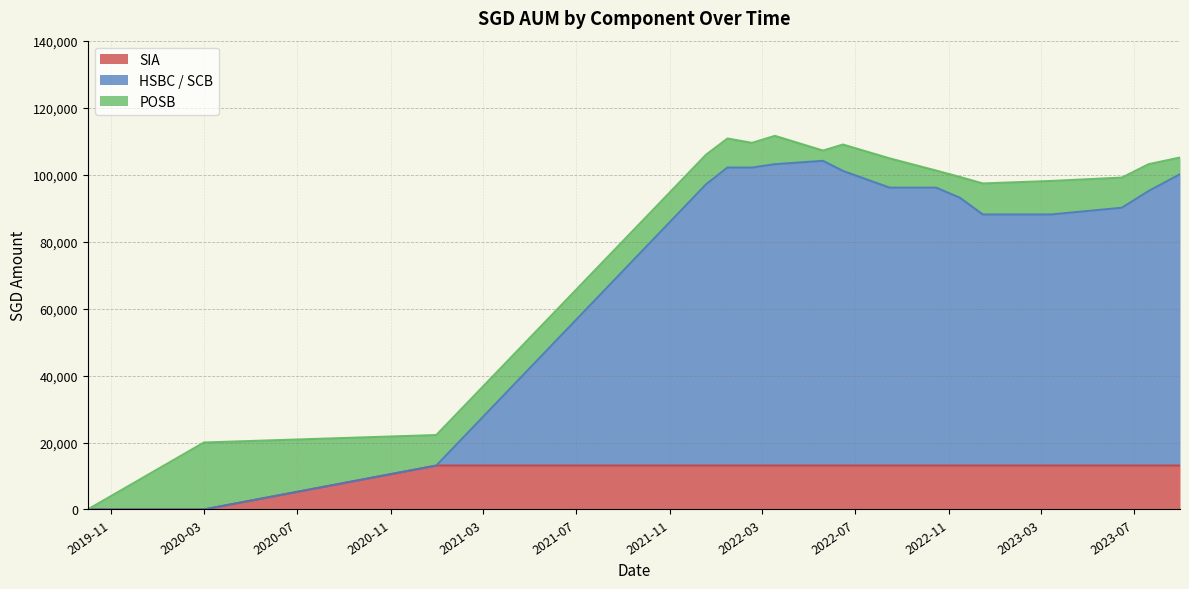

What is the maximum value for SIA?

13108.5